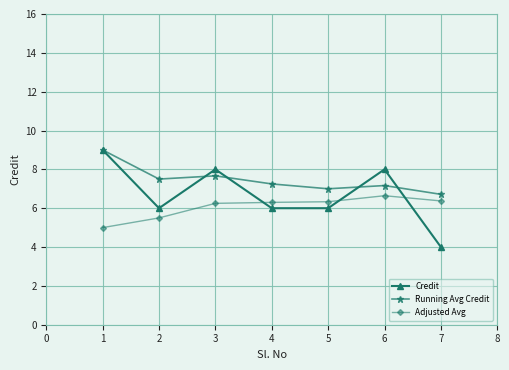

Rank the series by their average value, from lowest to highest.

Adjusted Avg, Credit, Running Avg Credit